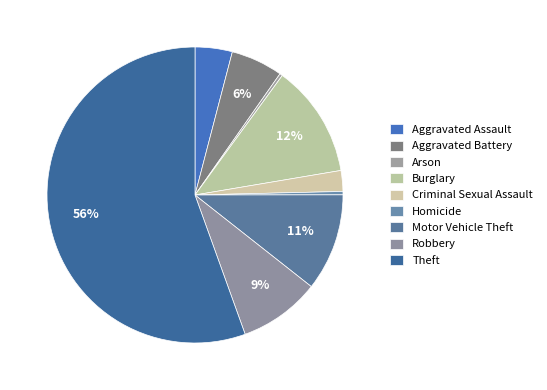

What percentage is the Robbery slice, to the nearest percent?

9%